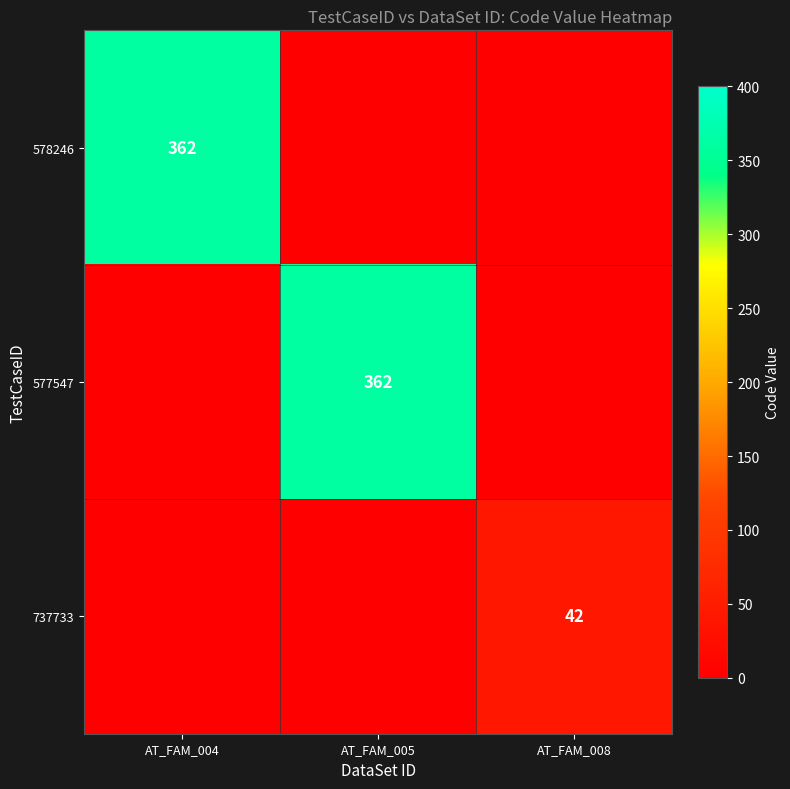

The 578246 series shows 555 at AT_FAM_004. True or false?

False